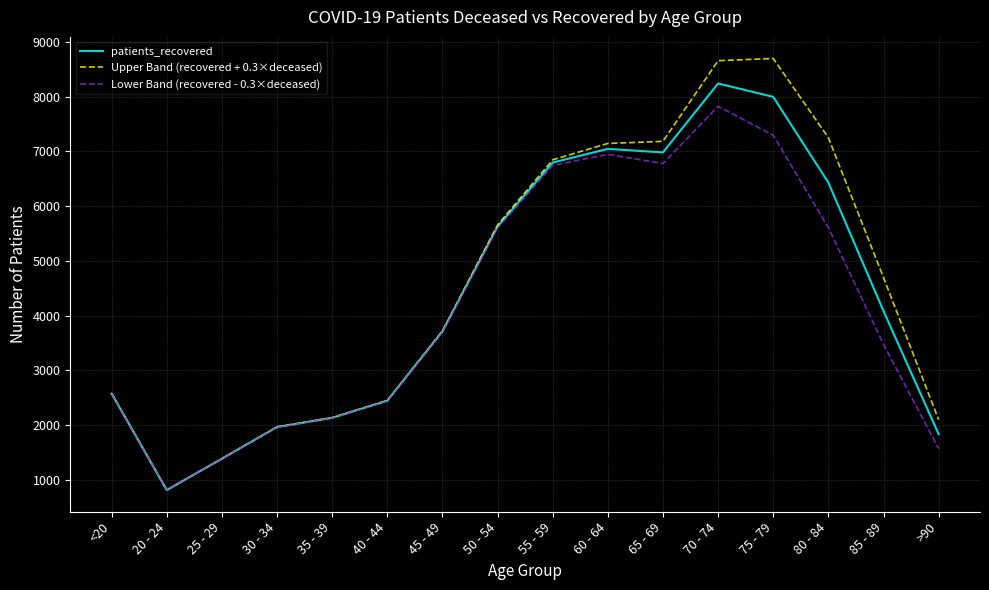

Where is Upper Band (recovered + 0.3×deceased) nearest to the value 4755?

85 - 89